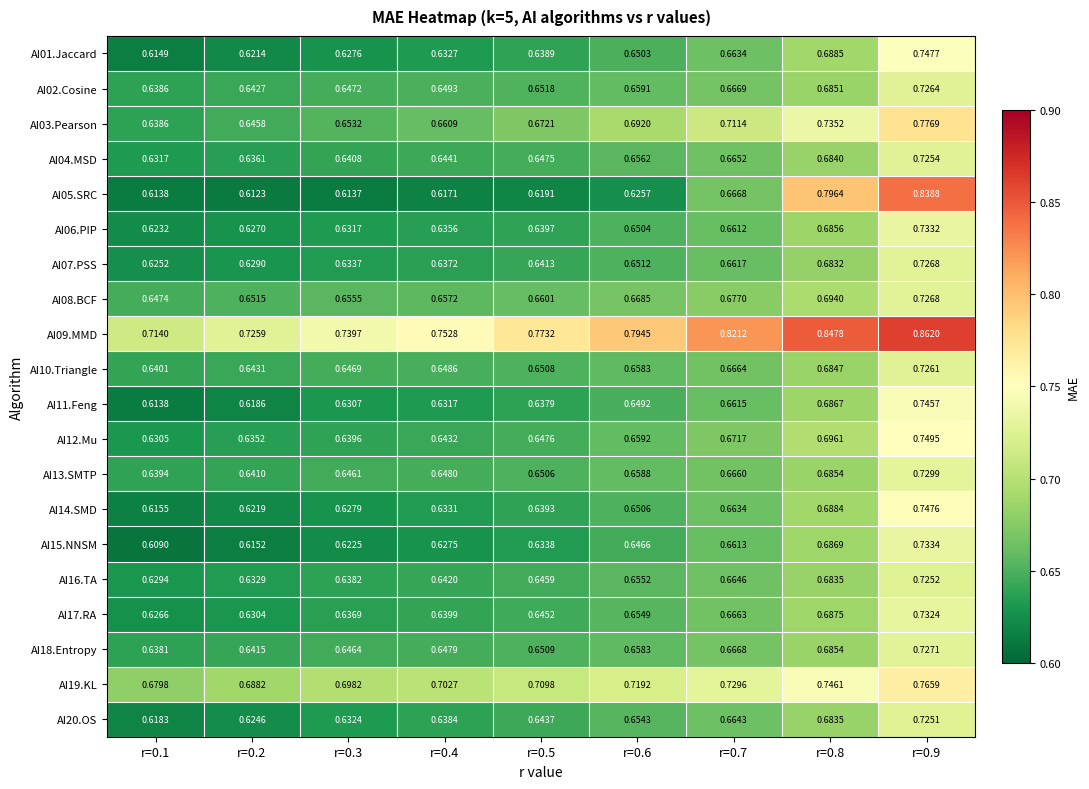

At how many categories does at least one series exceed 0?

9